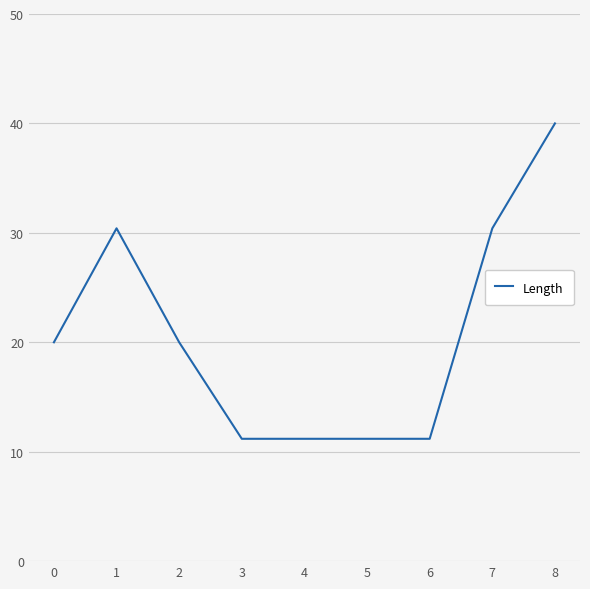

What is the change in value from 5 to 7?

+19.2